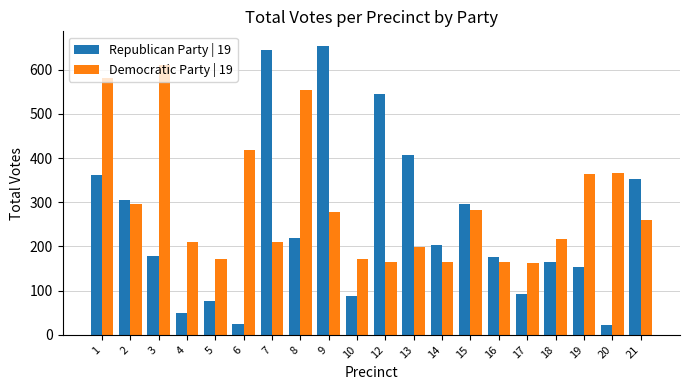

What is the maximum value shown in the chart?

654